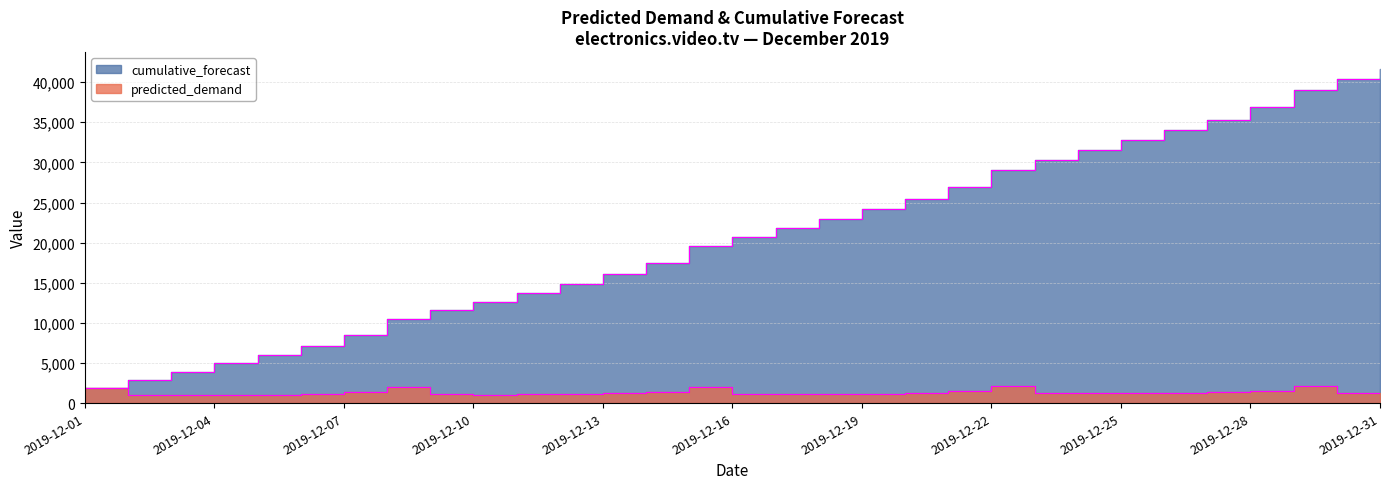

How many values in the cumulative_forecast series are below 20683?

15